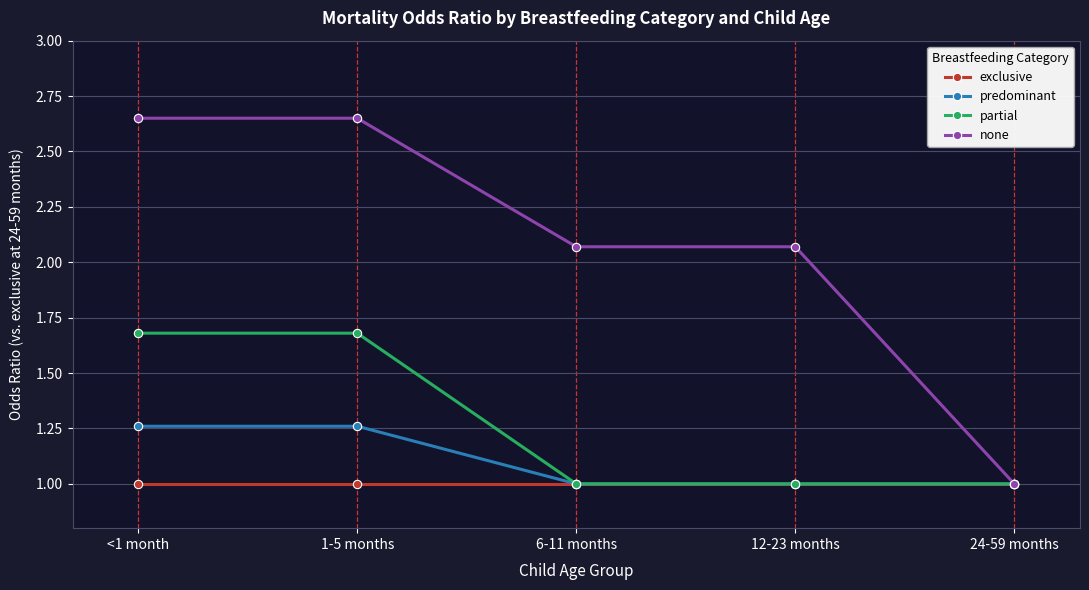

True or false: exclusive has more than 2 interior local peaks.

False